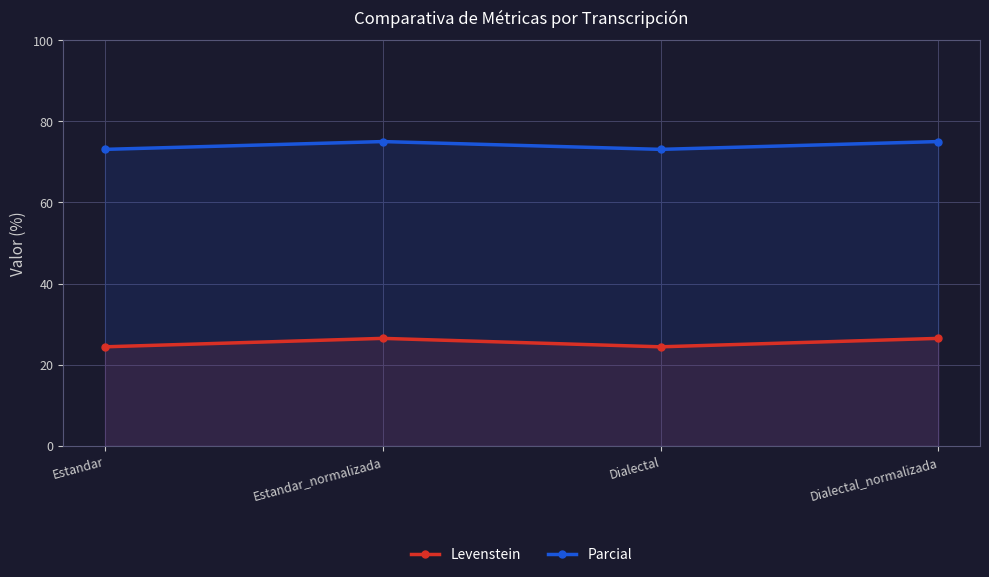

At which category does Parcial reach its first local valley?

Dialectal